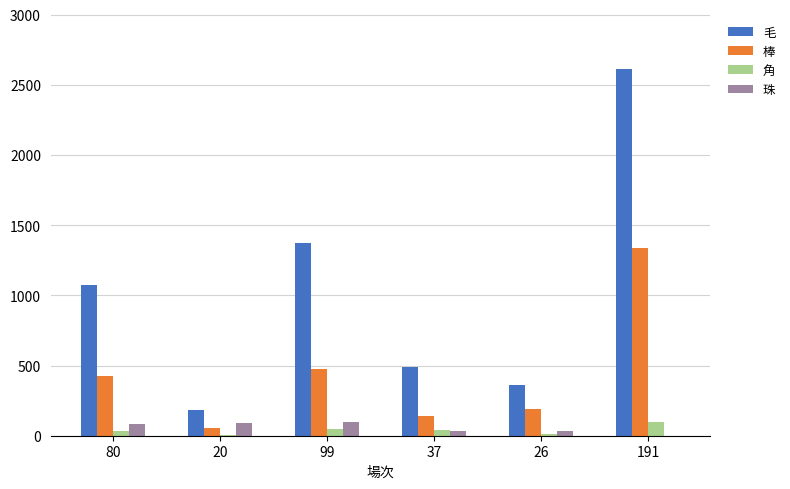

The 毛 series shows 1481 at 80. True or false?

False